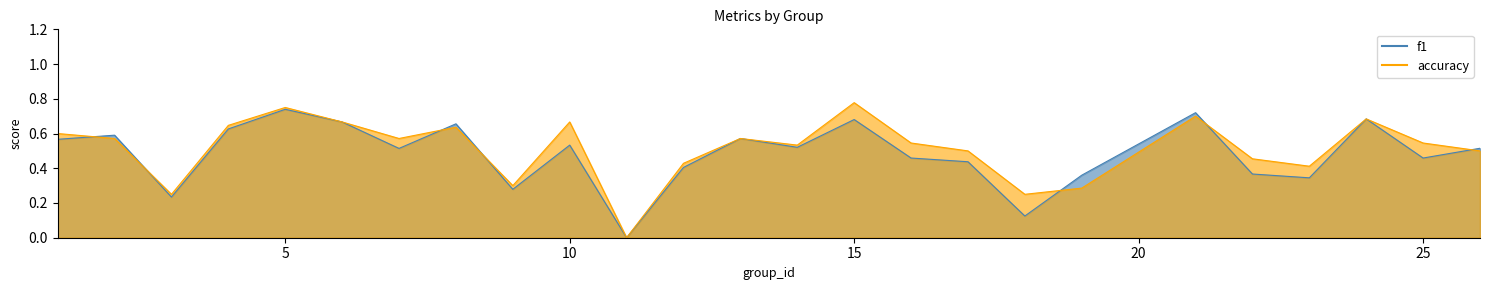

In accuracy, how many points are higher than both neighbors (excluding endpoints)?

7